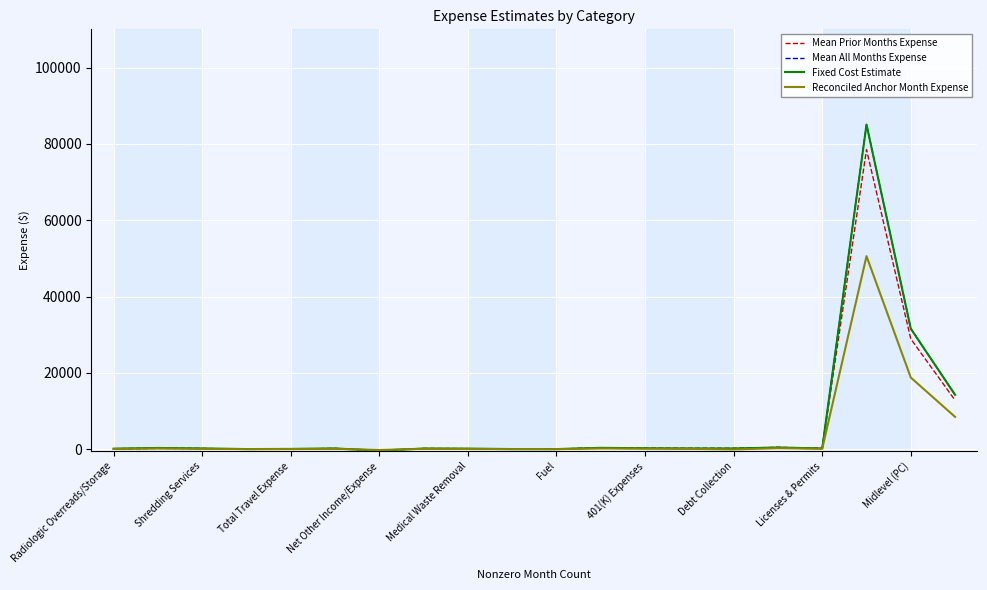

What is the highest value of the Mean Prior Months Expense series?

78487.8